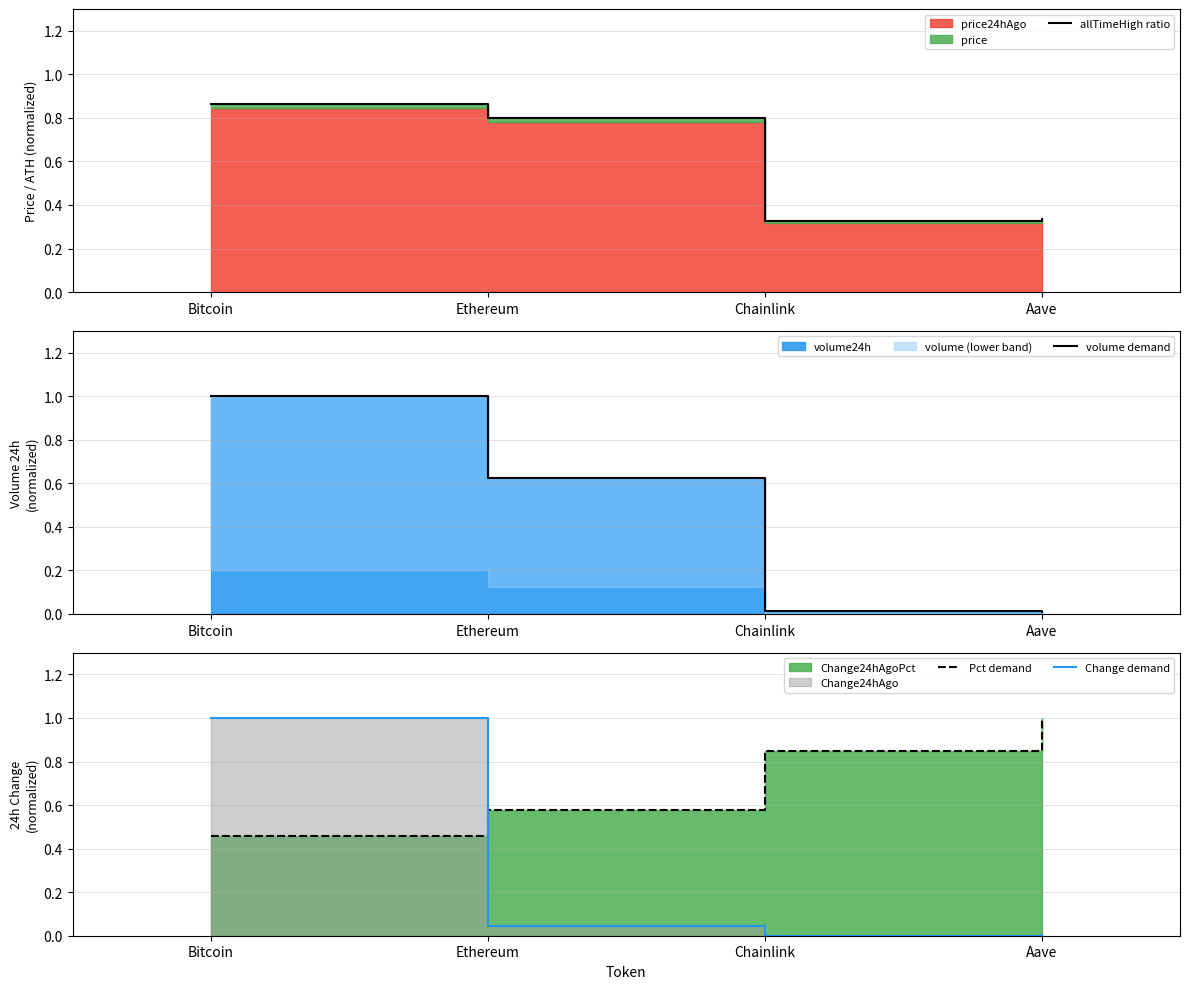

Reading right to left, extract all data points from this chart.

allTimeHigh ratio: 0.3	0.3	0.8	0.9
volume demand: 0.0	0.0	0.6	1.0
Pct demand: 1.0	0.8	0.6	0.5
Change demand: 0.0	0.0	0.0	1.0